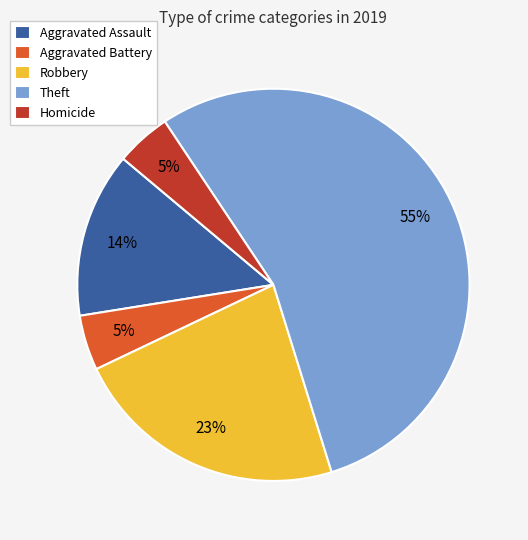

Combined, do Robbery and Homicide account for over 50%?

No